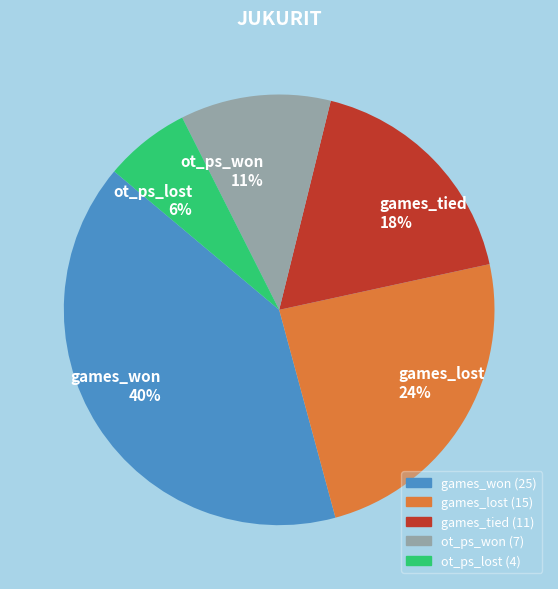

Is the sum of ot_ps_won and games_tied greater than half?

No